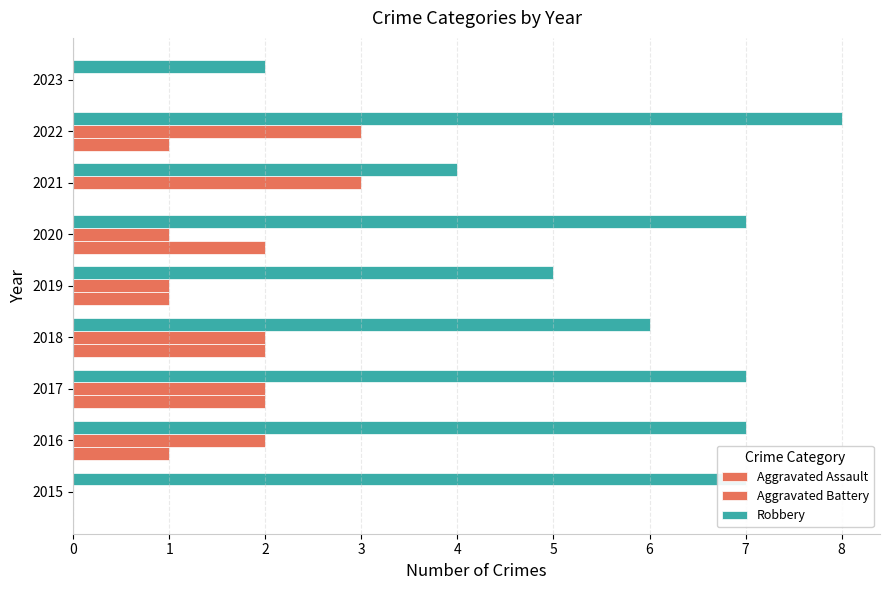

Reading left to right, transcribe all the data shown in this chart.

Aggravated Assault: 0	1	2	2	1	2	0	1	0
Aggravated Battery: 0	2	2	2	1	1	3	3	0
Robbery: 7	7	7	6	5	7	4	8	2